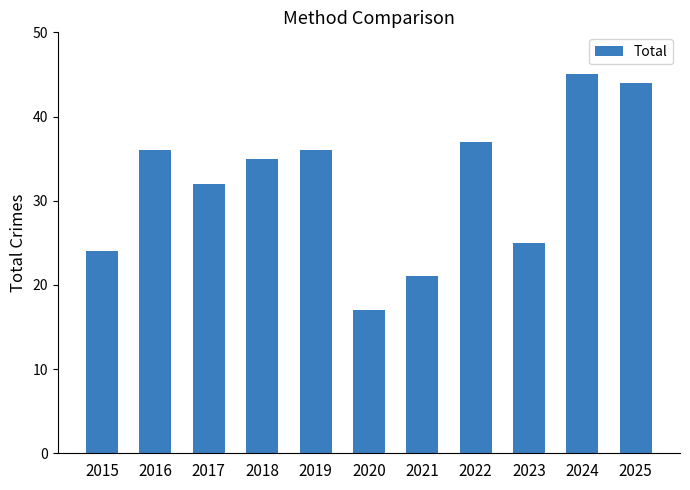

Reading left to right, transcribe all the data shown in this chart.

24	36	32	35	36	17	21	37	25	45	44